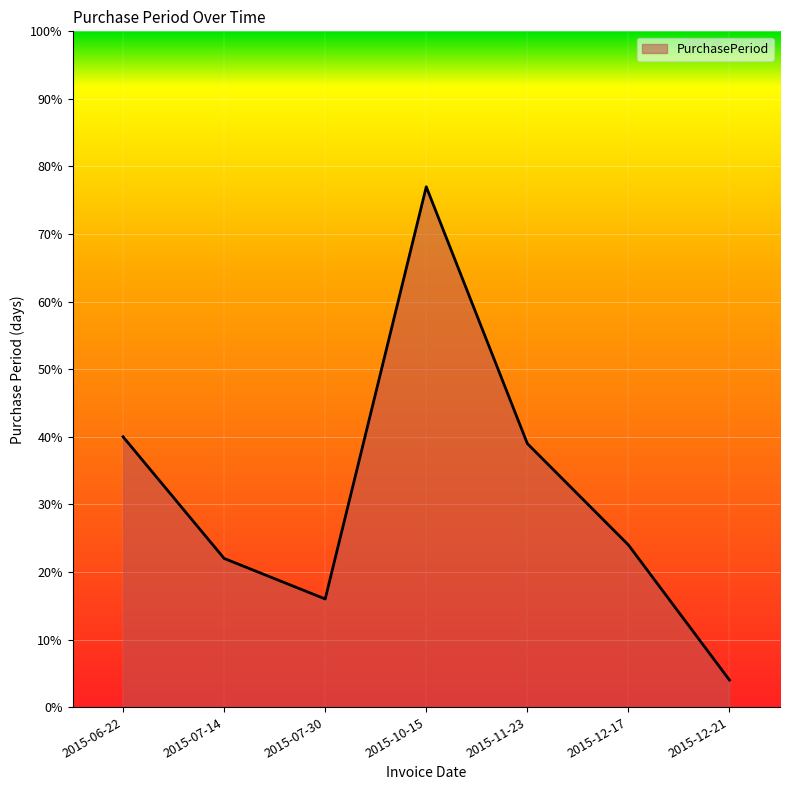

What position from the right is 2015-12-17?

2